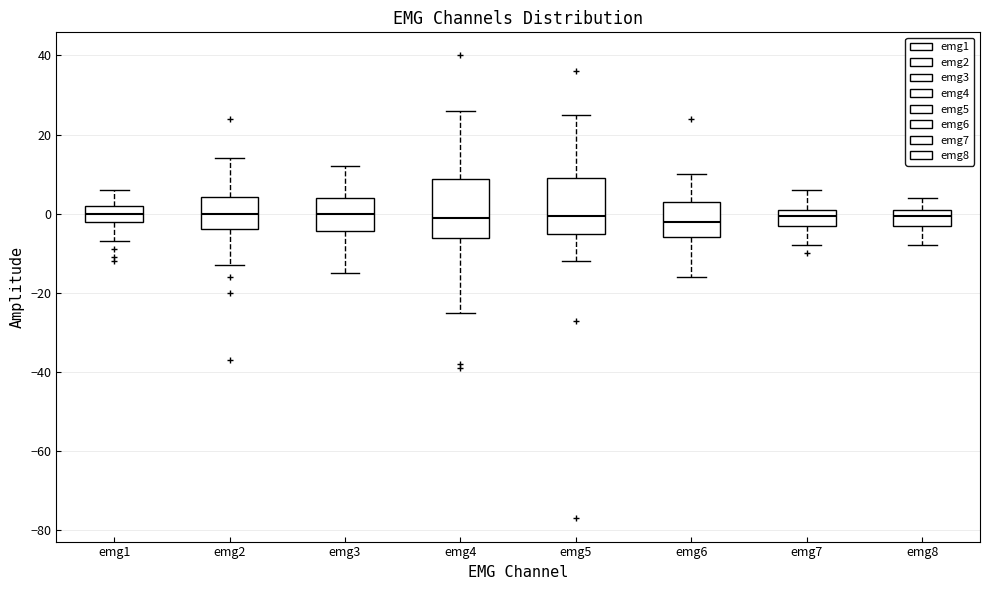

Reading left to right, transcribe this box plot: for each box, give where its median line is, the range the box spans, and where its two whiskers end, as read against the y-axis. The values are not printed on the chart, so give them approximately, as read against the axis.

emg1: median 0, box -2 to 2, whiskers -6 to 6
emg2: median 0, box -4 to 4, whiskers -12 to 14
emg3: median 0, box -4 to 4, whiskers -14 to 12
emg4: median 0, box -6 to 8, whiskers -24 to 26
emg5: median 0, box -4 to 10, whiskers -12 to 26
emg6: median -2, box -6 to 4, whiskers -16 to 10
emg7: median 0, box -2 to 2, whiskers -8 to 6
emg8: median 0, box -2 to 2, whiskers -8 to 4